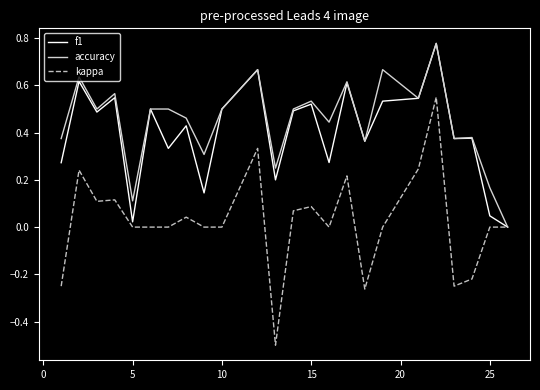

What is the minimum value for kappa?

-0.5